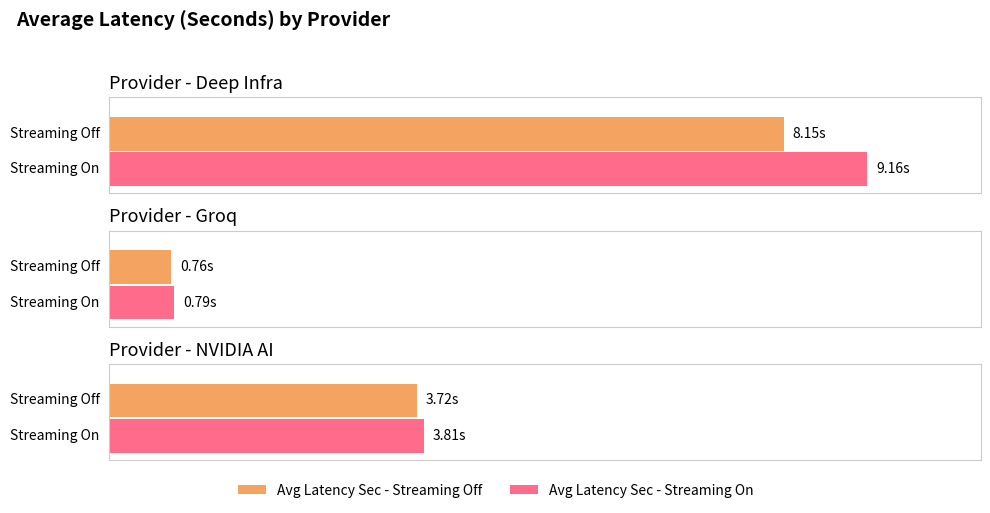

What is the average value of the Avg Latency Sec - Streaming Off series?

4.2